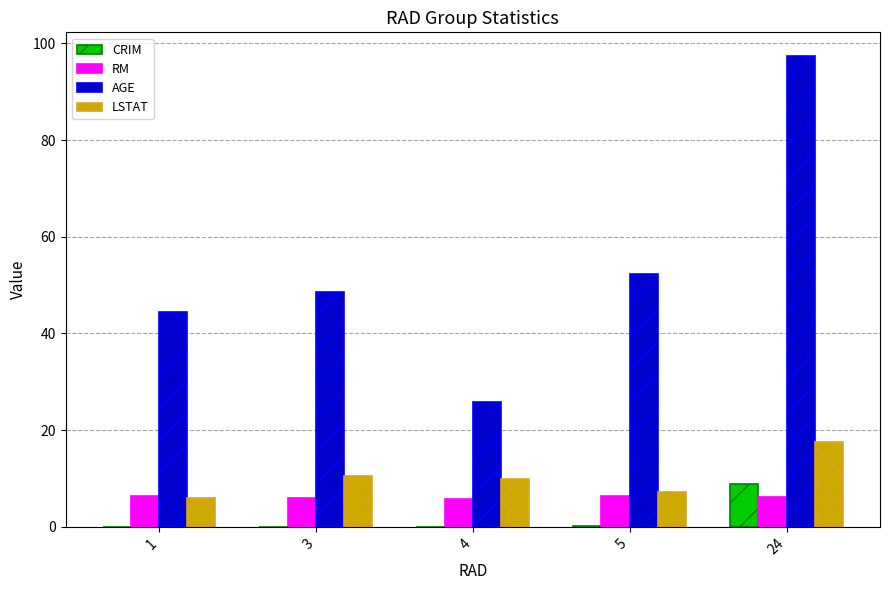

What is the average value of the CRIM series?

1.9